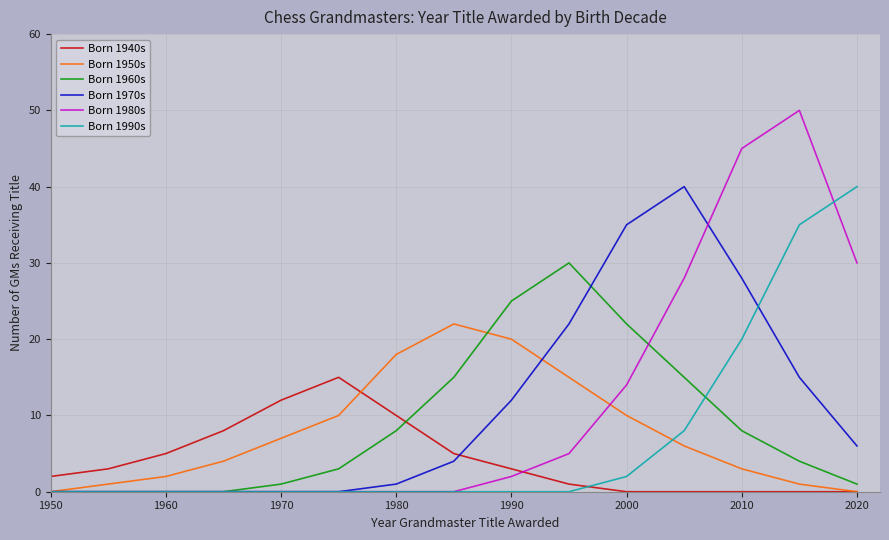

What is the maximum value for Born 1990s?

40